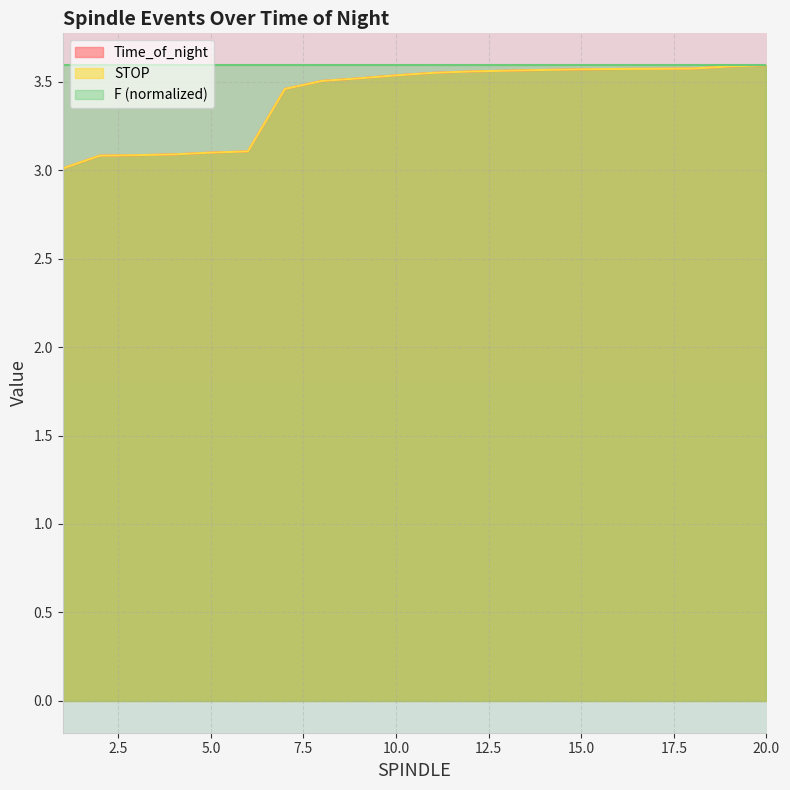

What is the lowest value of the Time_of_night series?

3.0